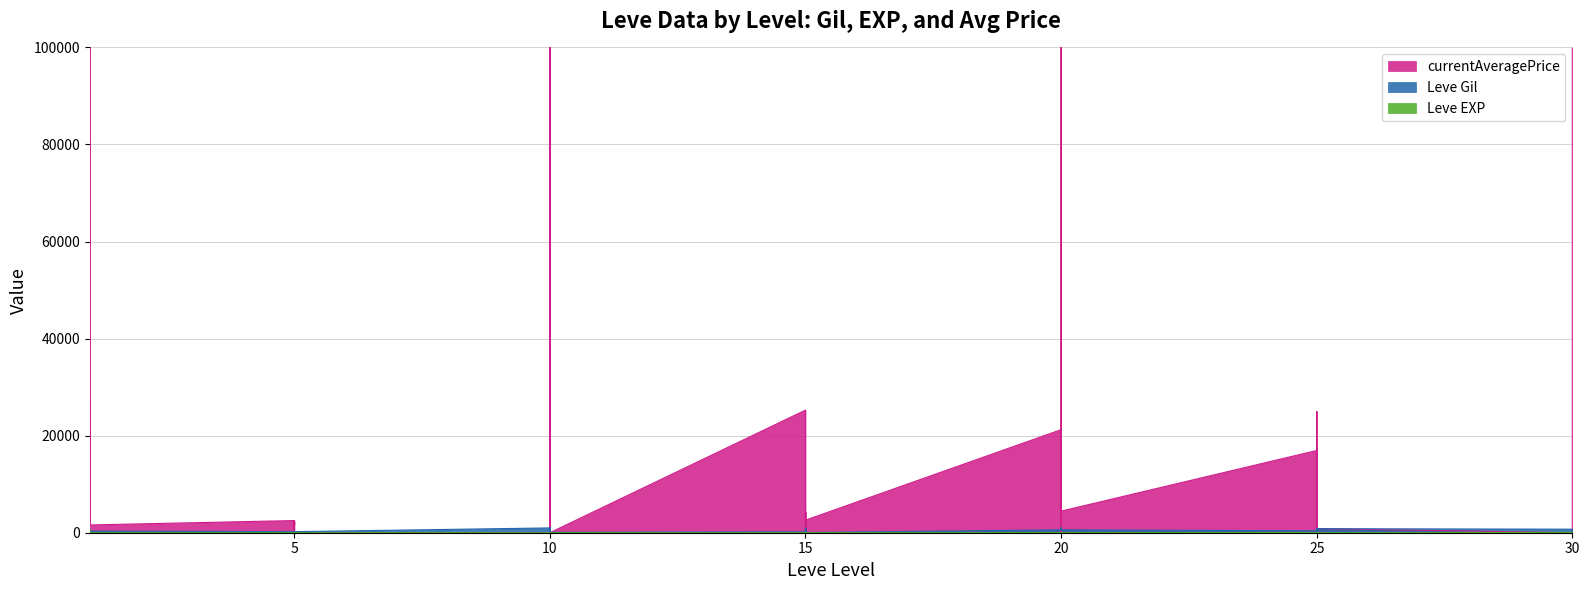

What is the sum of all Leve Gil values?

19429